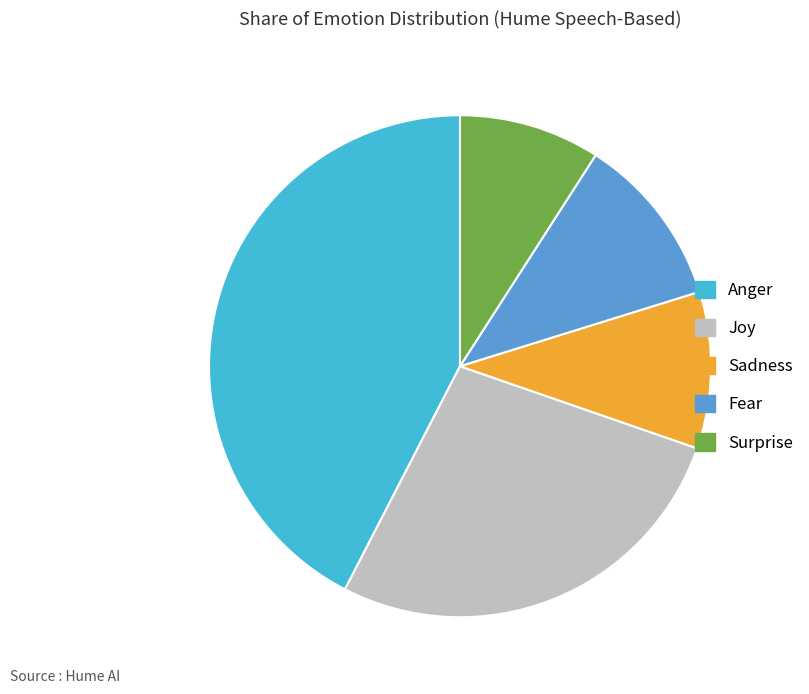

Which category has the smallest portion of the pie?

Surprise